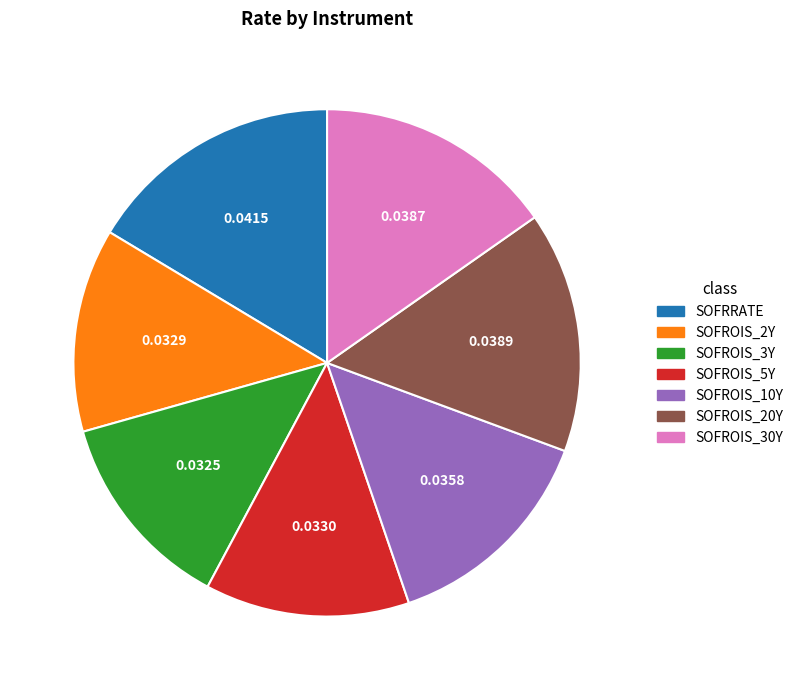

Does SOFROIS_3Y represent more than half of the total?

No